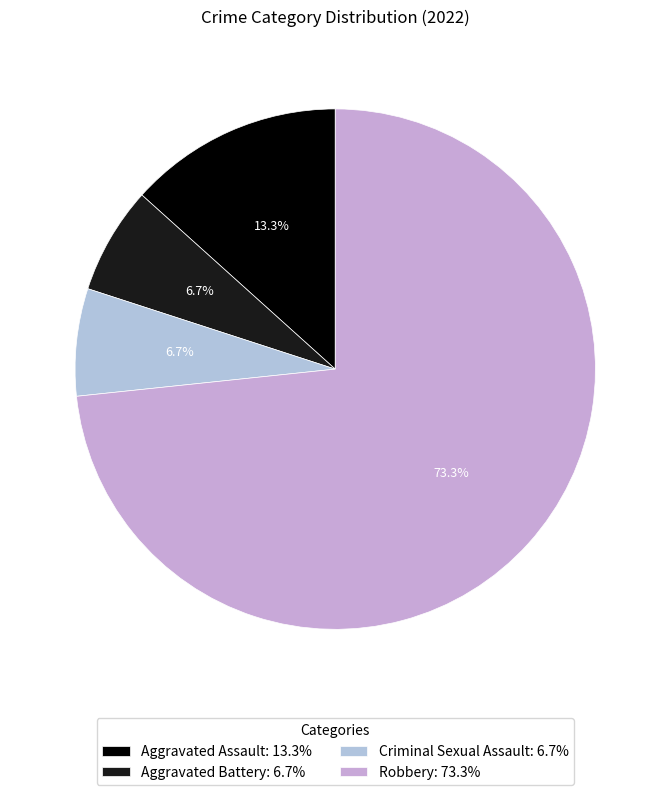

To the nearest percent, what is the combined percentage of Aggravated Assault and Criminal Sexual Assault?

20%